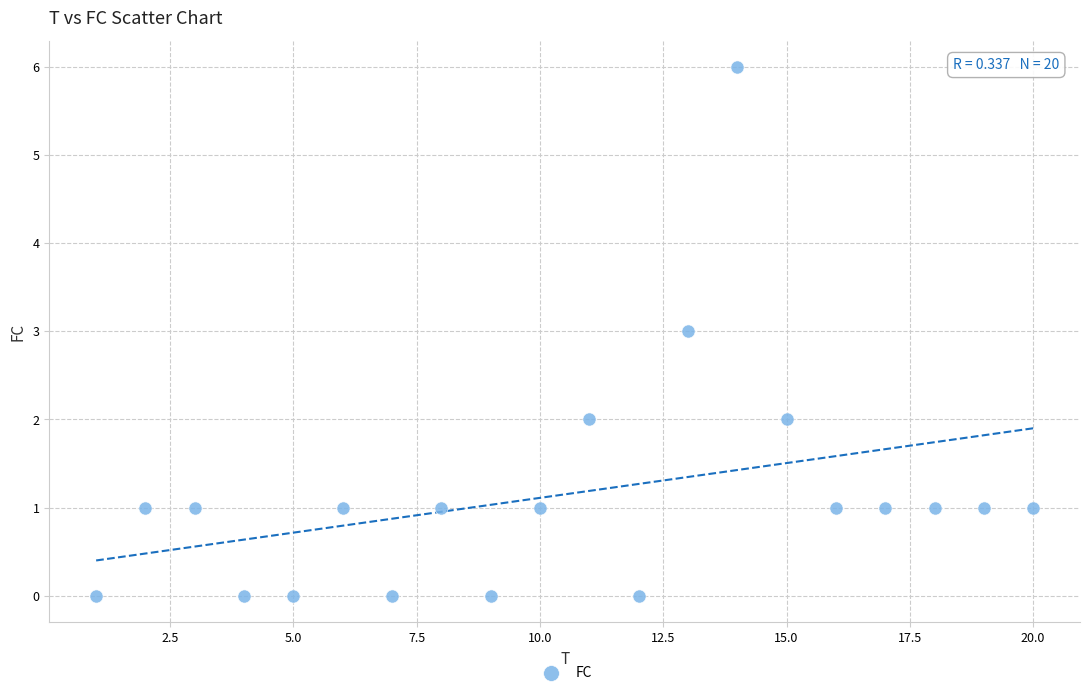

What is the range of Y values (max minus min)?

6